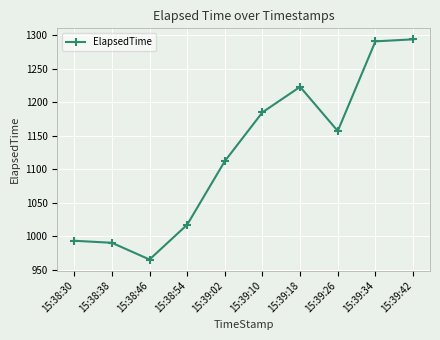

At which label does the data first exceed 1157?

15:39:10